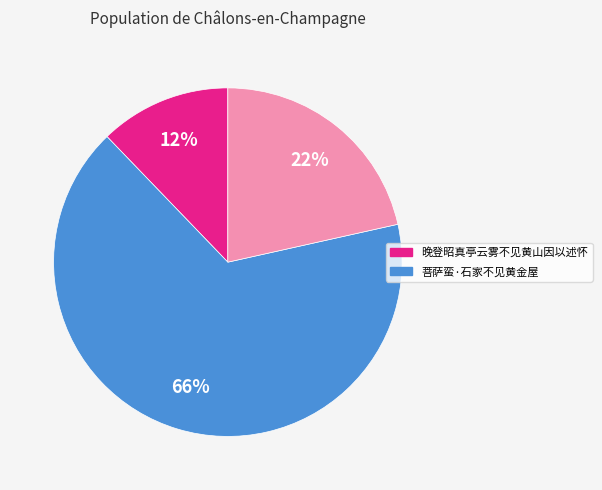

Does any single category account for the majority?

Yes